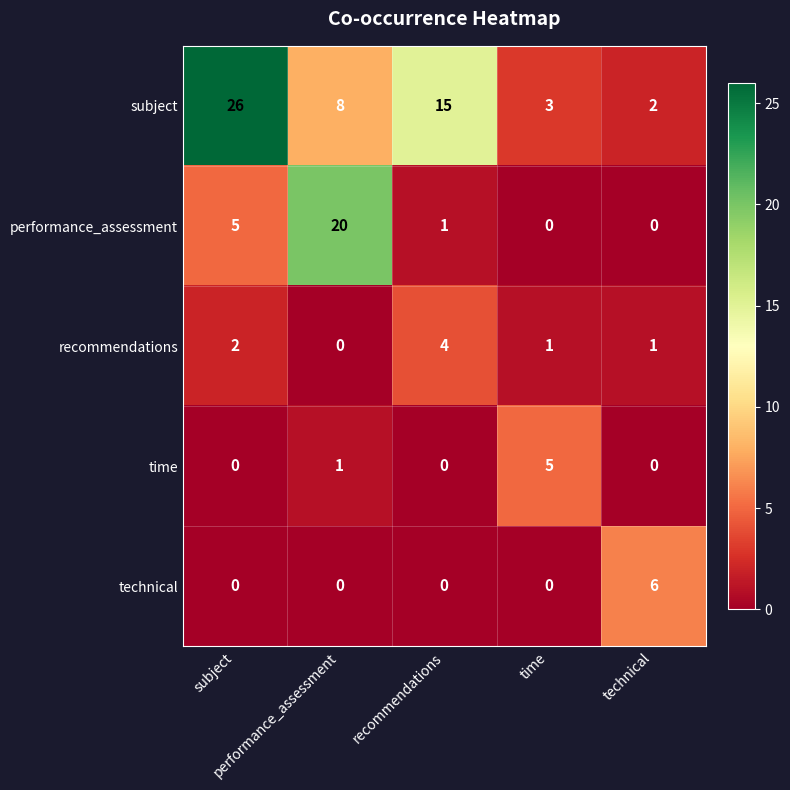

Which series has the largest range (max minus min)?

subject